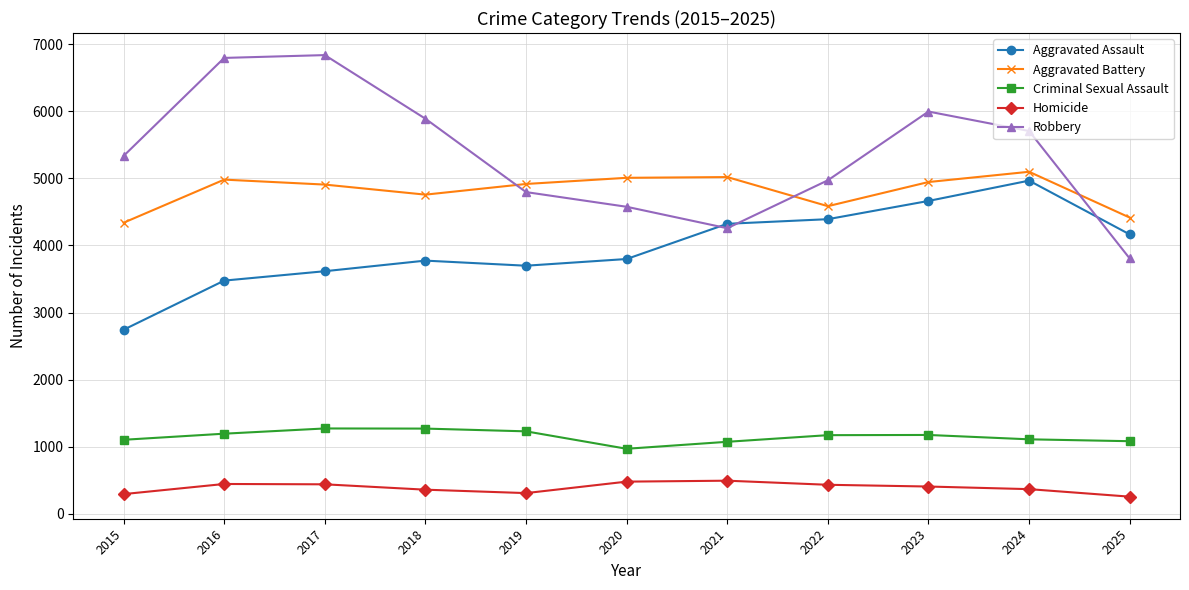

True or false: Criminal Sexual Assault and Aggravated Battery cross at least once.

False